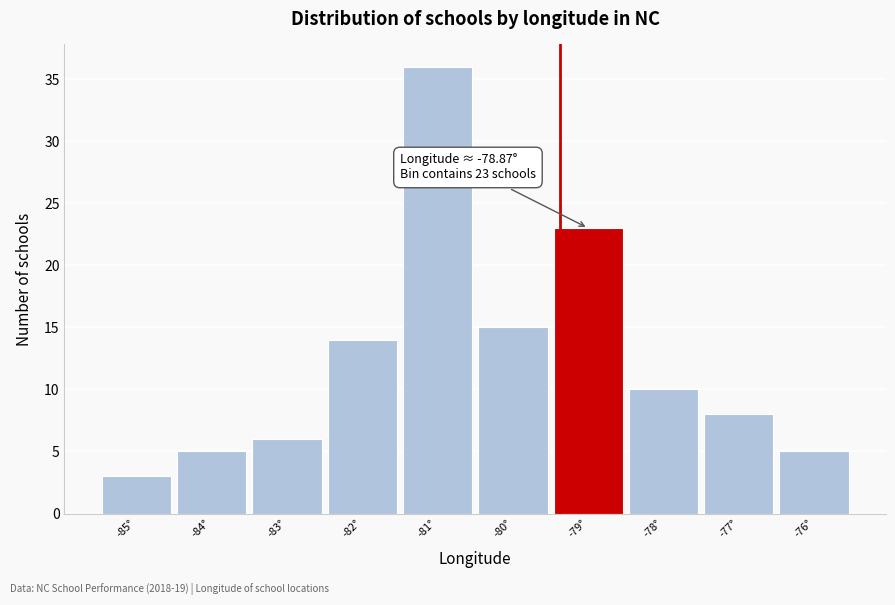

Reading left to right, extract all data points from this chart.

-85°=3	-84°=5	-83°=6	-82°=14	-81°=36	-80°=15	-79°=23	-78°=10	-77°=8	-76°=5